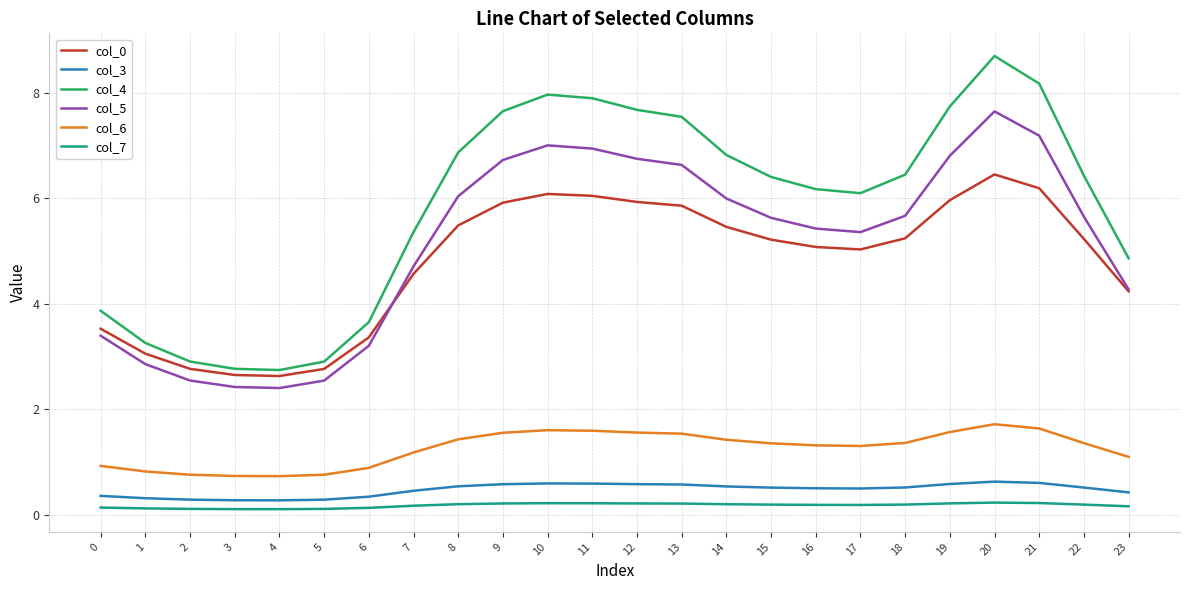

True or false: col_6 and col_3 intersect in this chart.

False